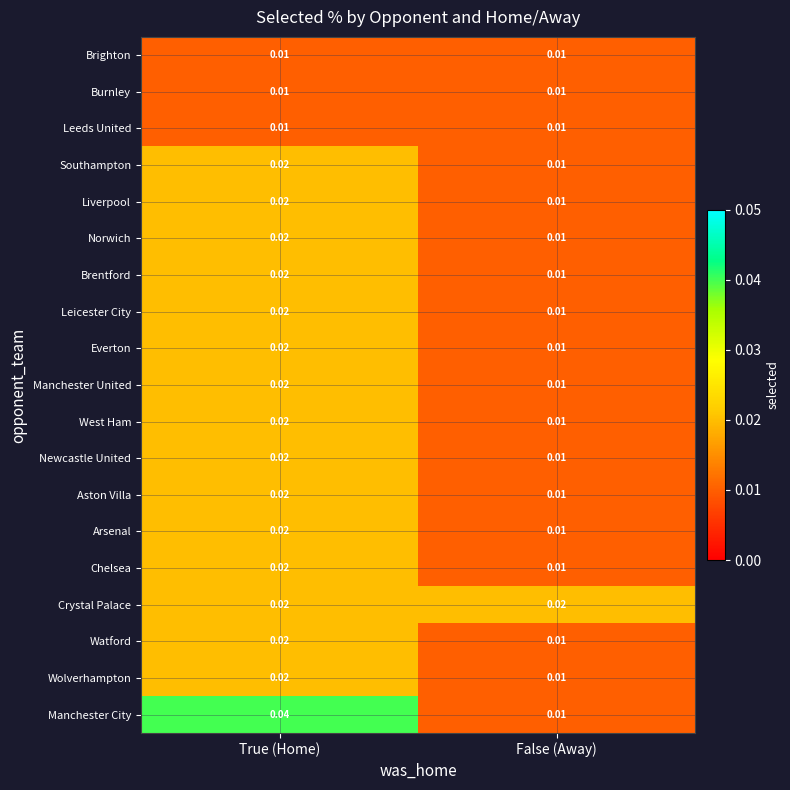

Which series has the largest range (max minus min)?

Manchester City